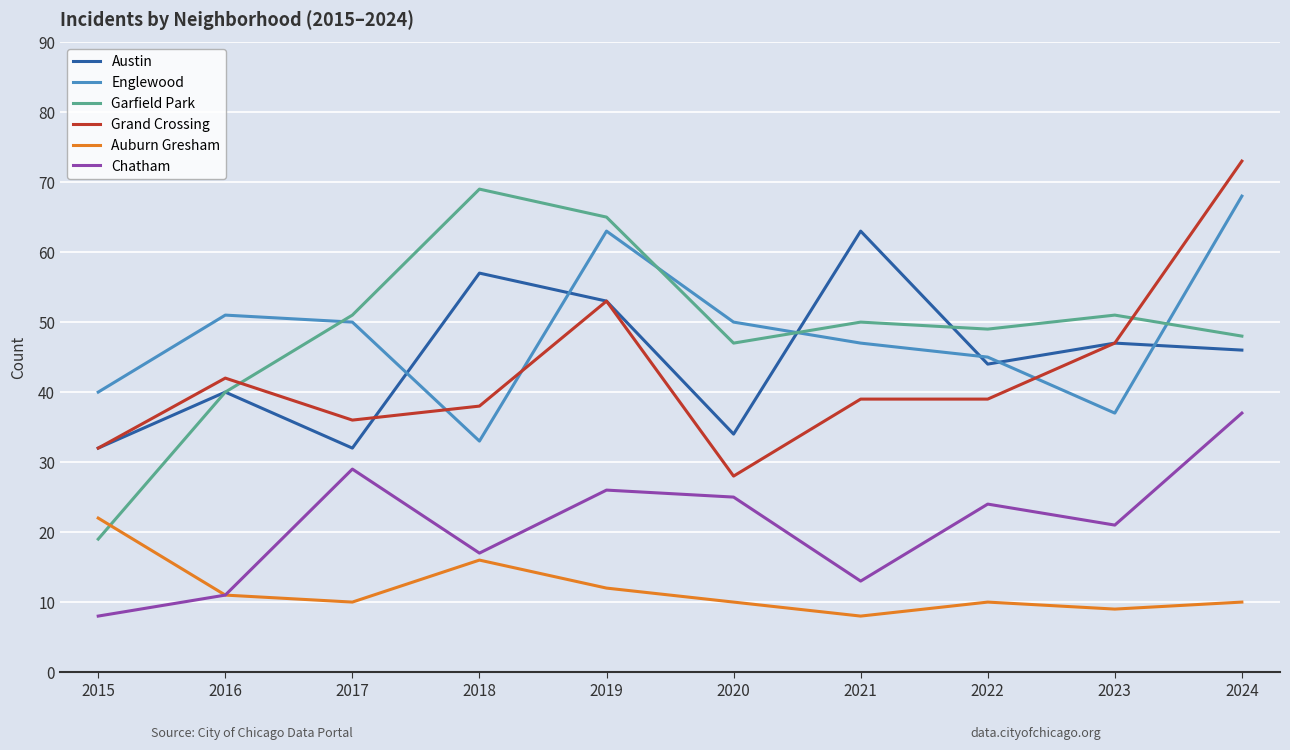

Where do Garfield Park and Englewood first cross each other?

2016 and 2017